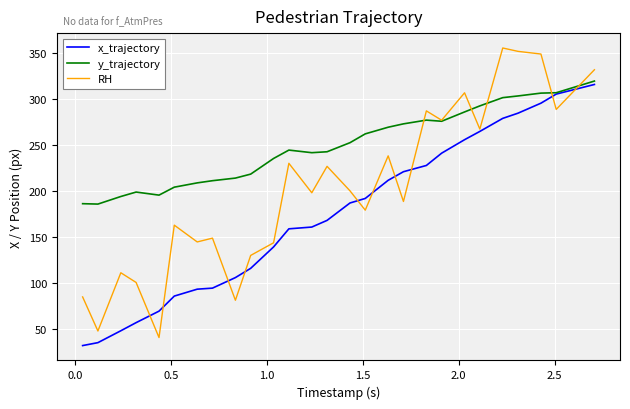

What is the minimum value shown in the chart?

32.5